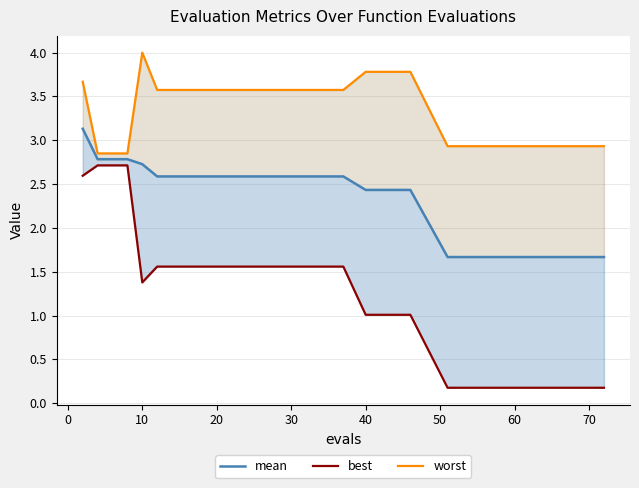

What are all the series names shown in the legend?

mean, best, worst